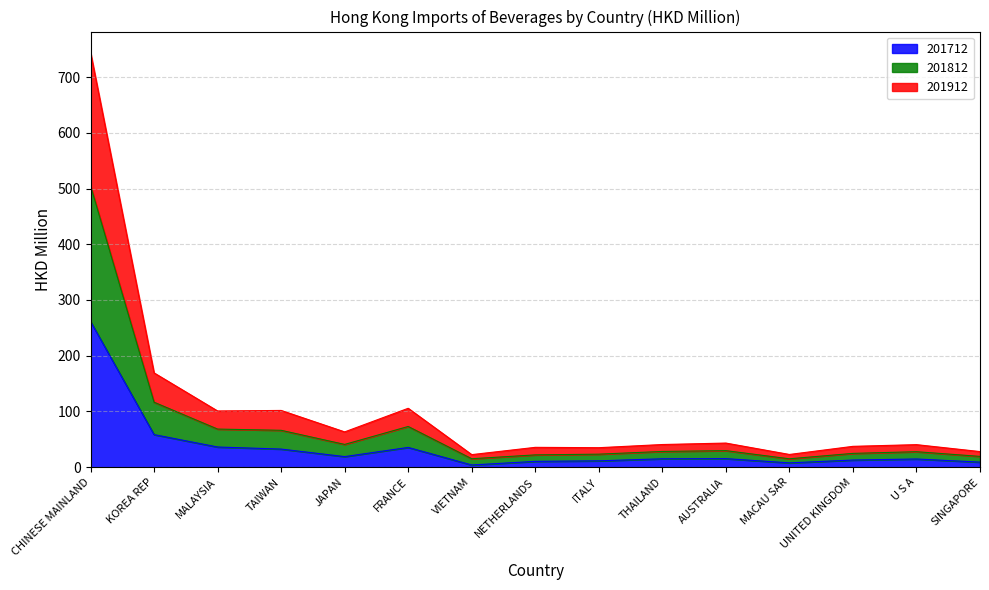

Where is 201712 nearest to the value 132?

KOREA REP